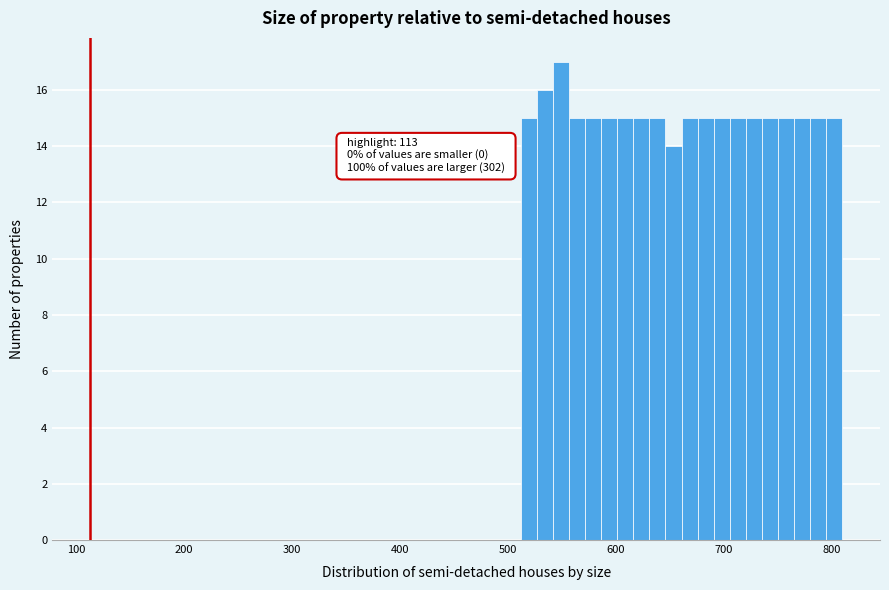

Read against the x-axis, roughly where is the centre of the tallest bar?

550